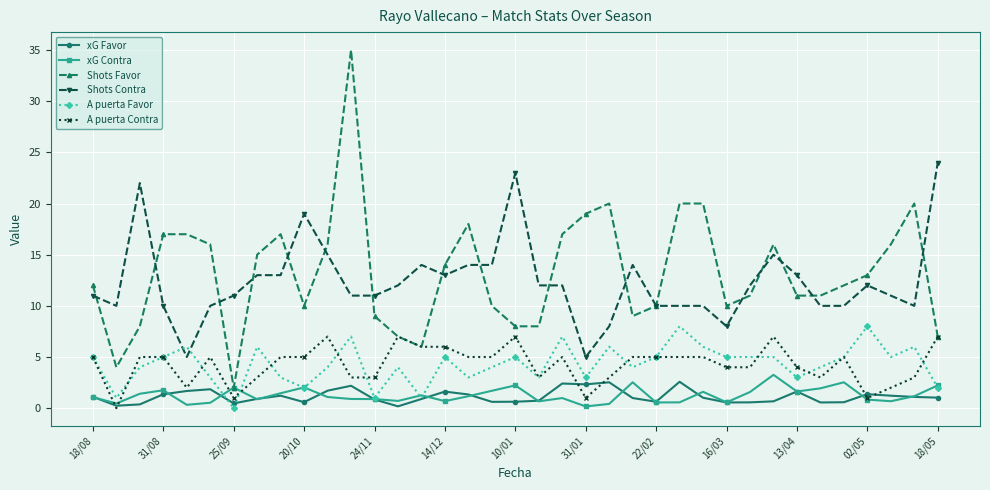

What is the value of the Shots Contra point at the 28th from the left?

8.0